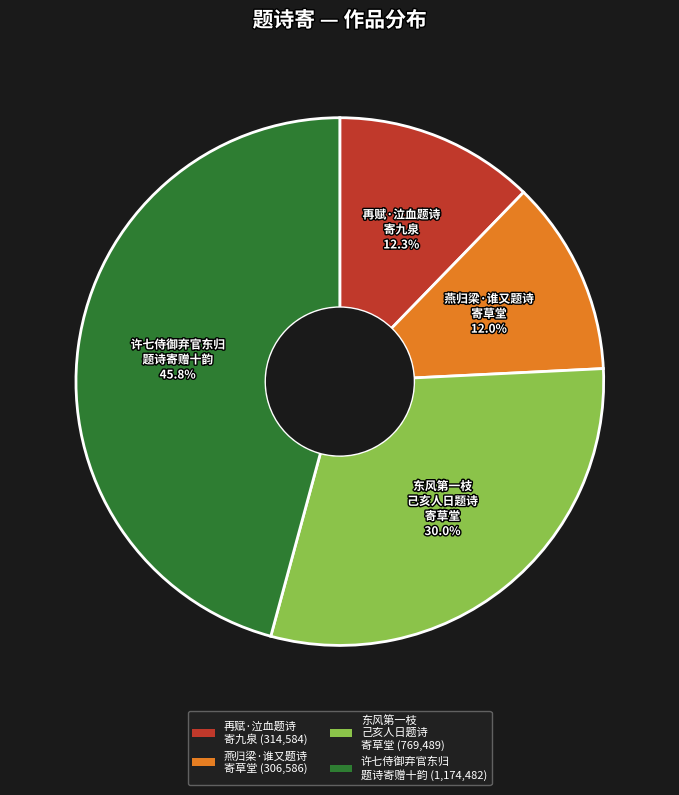

Is there any slice that represents more than half of the pie?

No